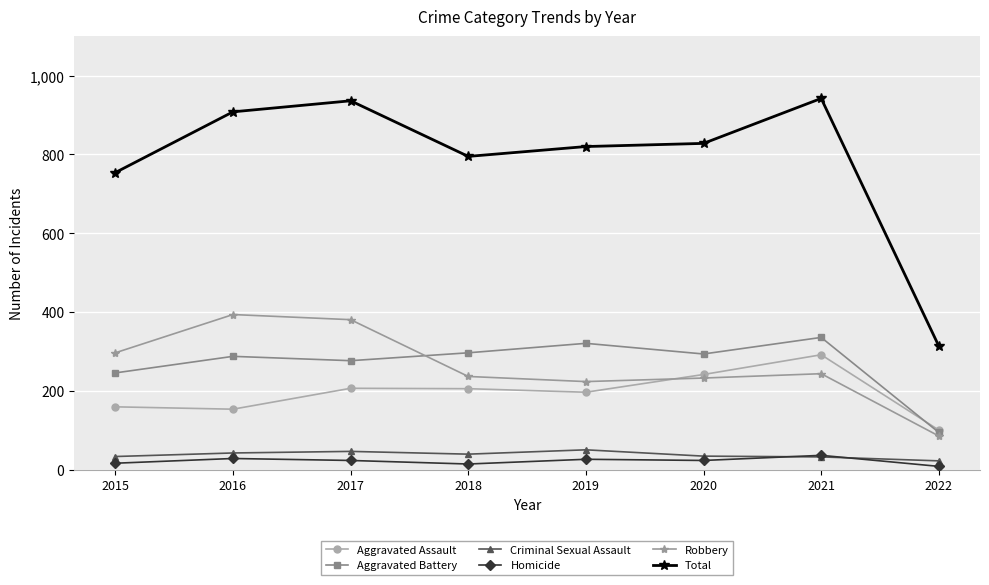

Which series changed the most between 2019 and 2021?

Total